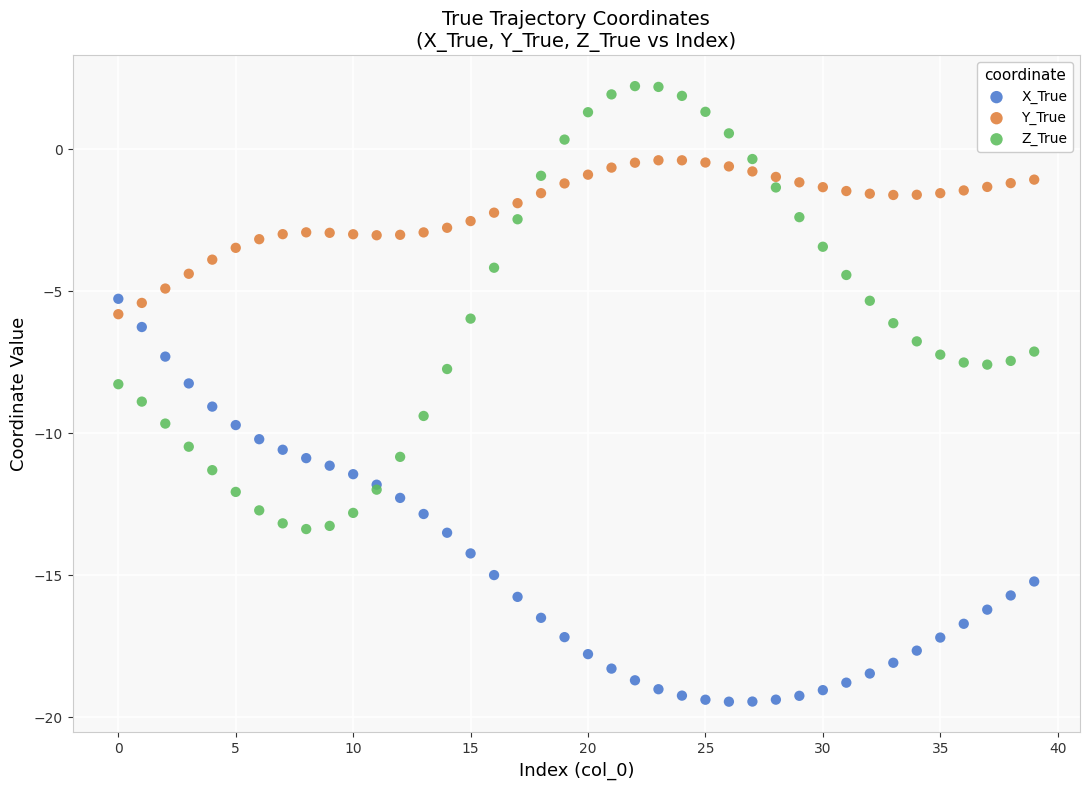

Which series contains the highest Y value?

Z_True